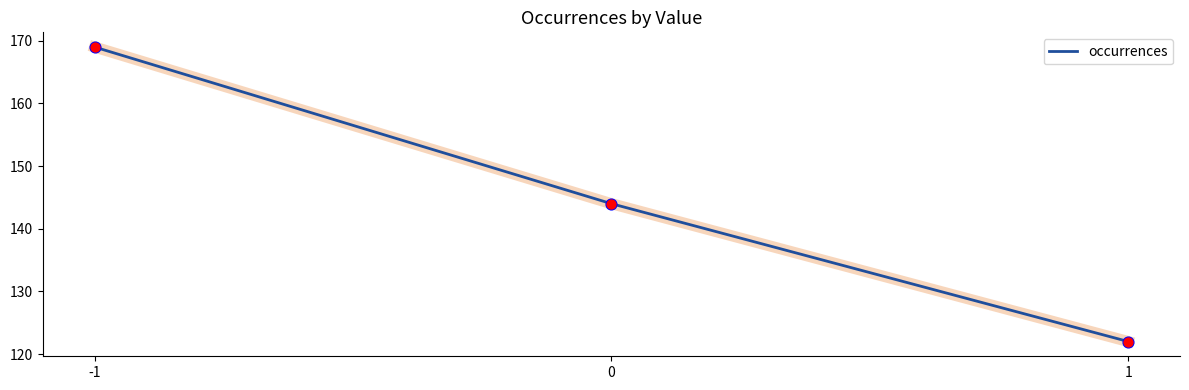

What is the change in value from -1 to 1?

-47